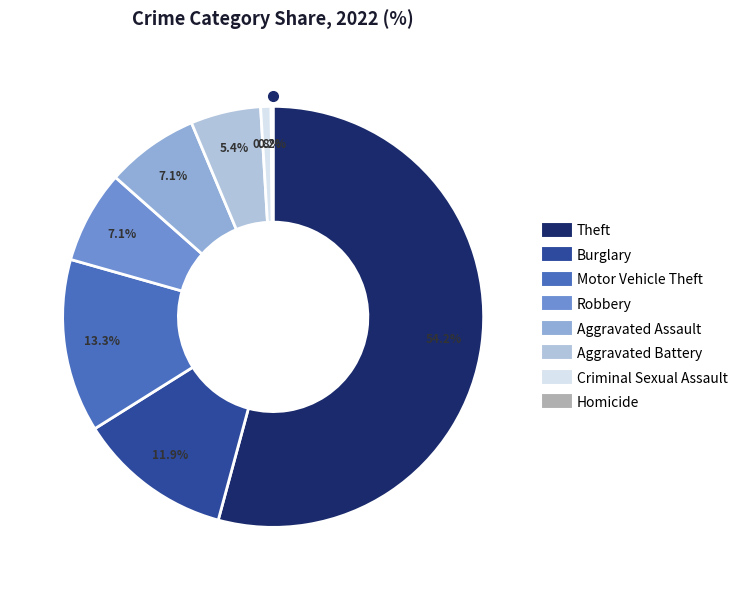

Is there any slice that represents more than half of the pie?

Yes